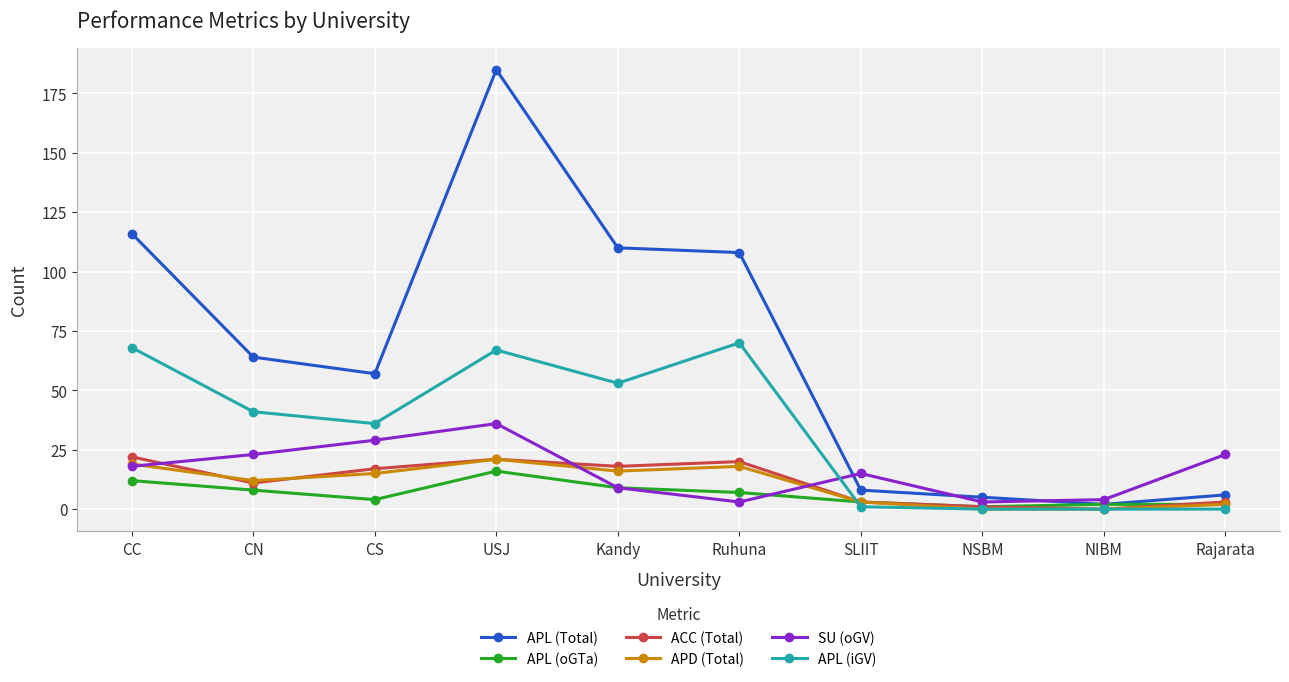

What value does the SU (oGV) series have at USJ, to the nearest 5?

35